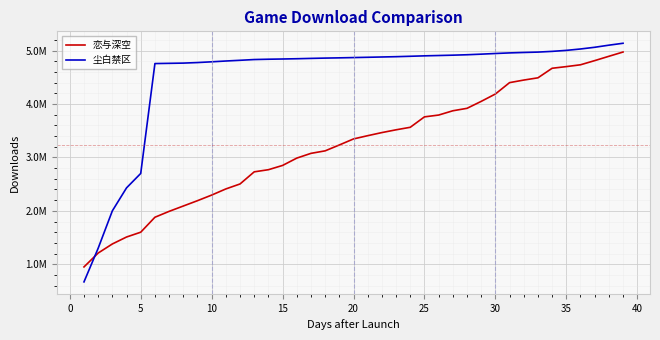

What are all the series names shown in the legend?

恋与深空, 尘白禁区